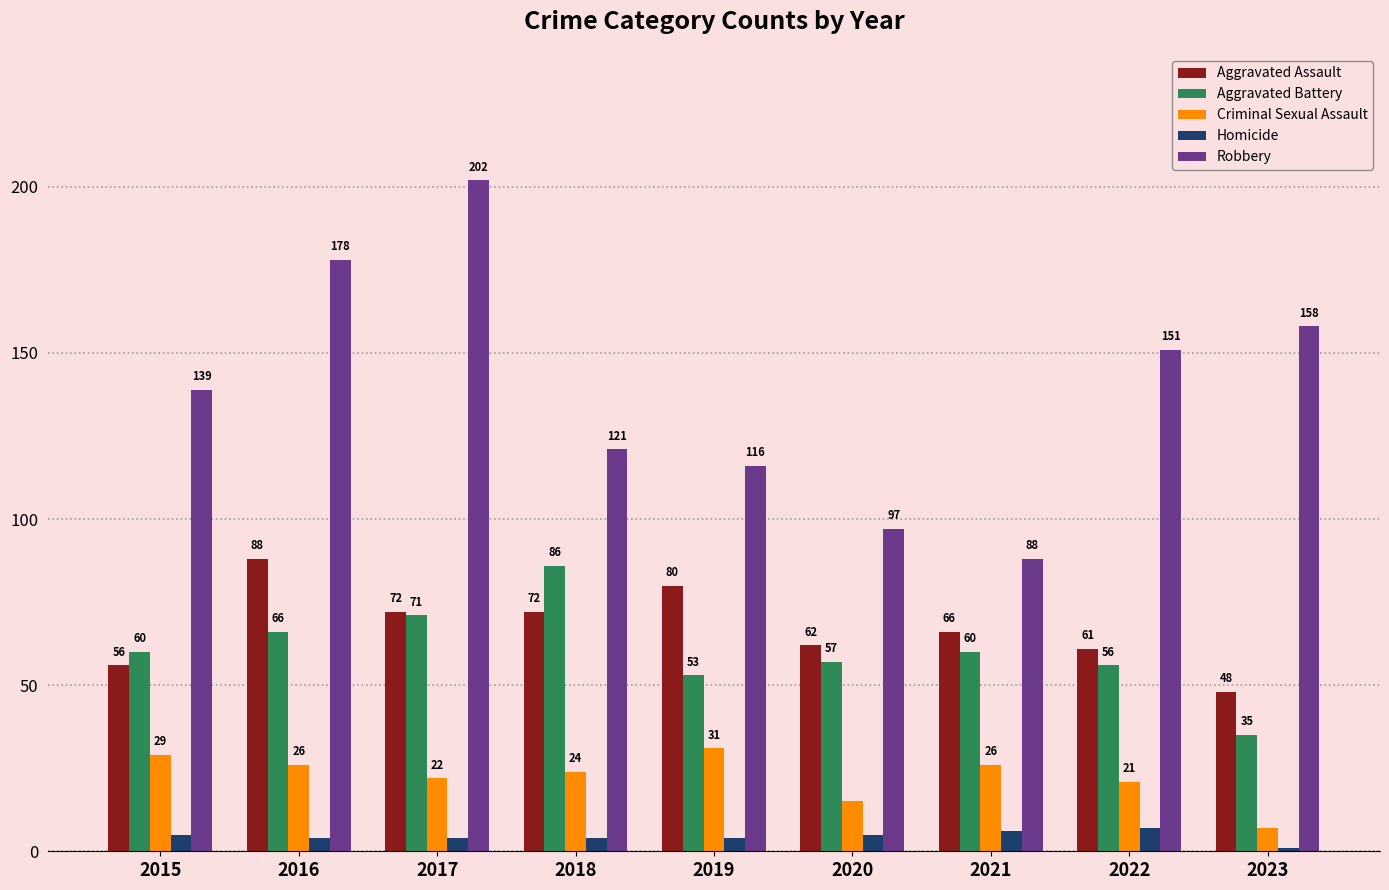

What is the spread (max minus min) of values at 2017?

198